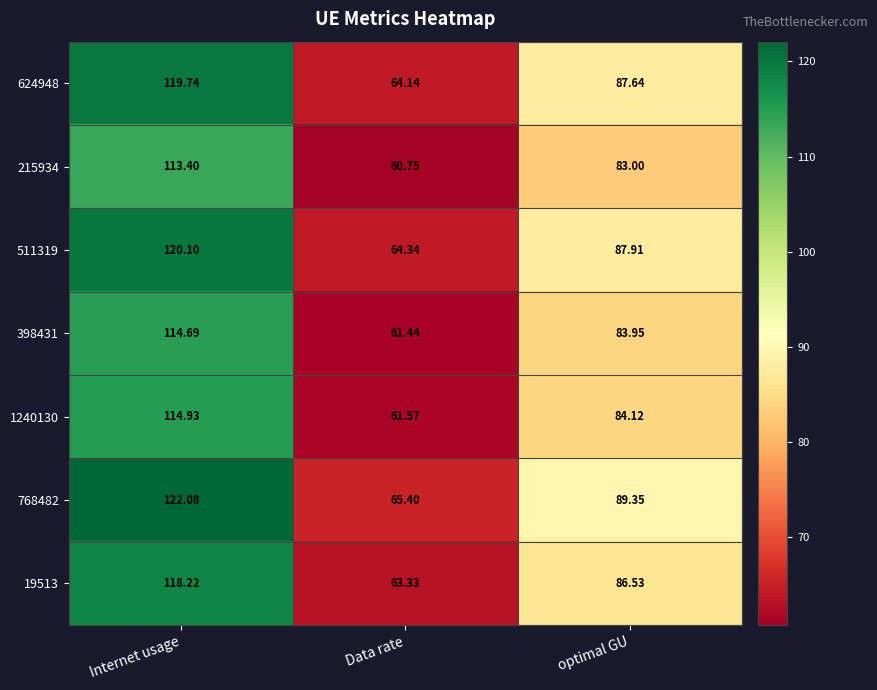

Count the number of data series in this chart.

7